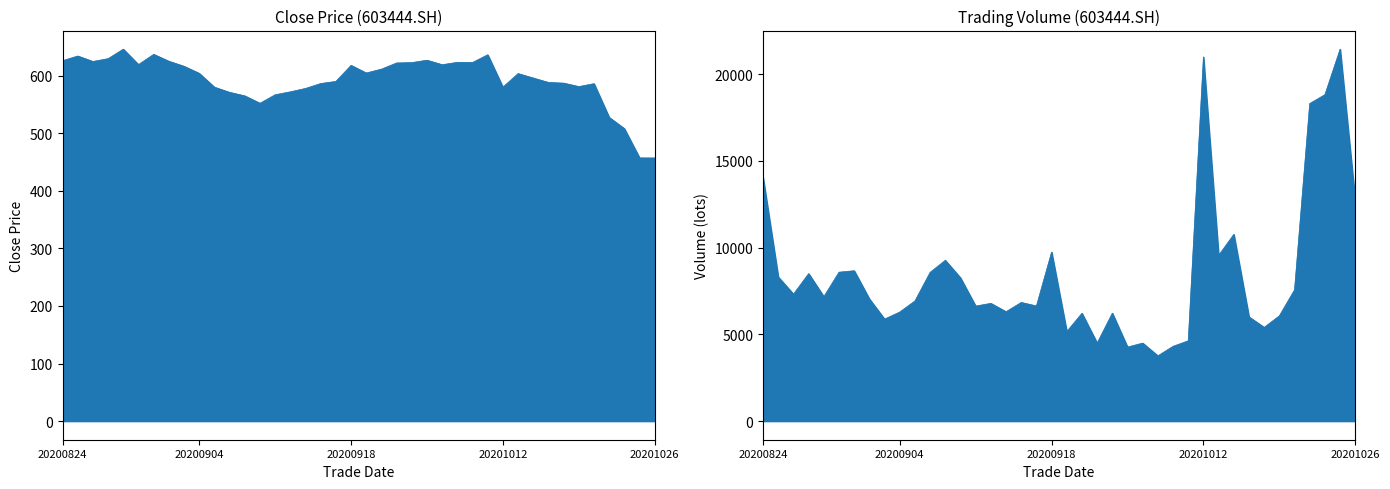

At which label does close first exceed 604?

20200824